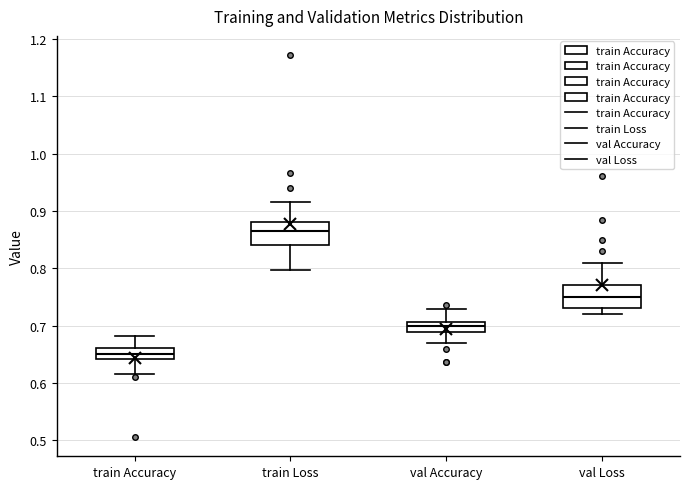

Which box's median line is the lowest?

train Accuracy